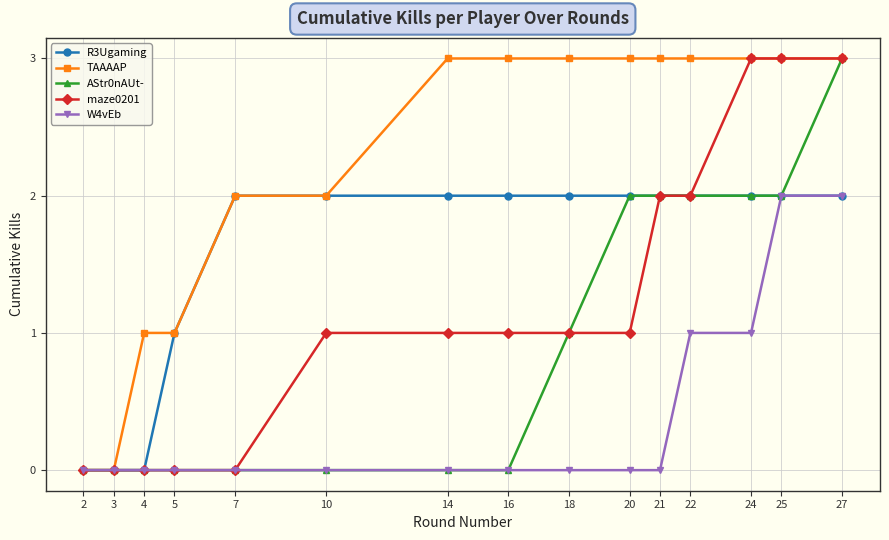

Reading left to right, extract all data points from this chart.

R3Ugaming: 2=0	3=0	4=0	5=1	7=2	10=2	14=2	16=2	18=2	20=2	21=2	22=2	24=2	25=2	27=2
TAAAAP: 2=0	3=0	4=1	5=1	7=2	10=2	14=3	16=3	18=3	20=3	21=3	22=3	24=3	25=3	27=3
AStr0nAUt-: 2=0	3=0	4=0	5=0	7=0	10=0	14=0	16=0	18=1	20=2	21=2	22=2	24=2	25=2	27=3
maze0201: 2=0	3=0	4=0	5=0	7=0	10=1	14=1	16=1	18=1	20=1	21=2	22=2	24=3	25=3	27=3
W4vEb: 2=0	3=0	4=0	5=0	7=0	10=0	14=0	16=0	18=0	20=0	21=0	22=1	24=1	25=2	27=2